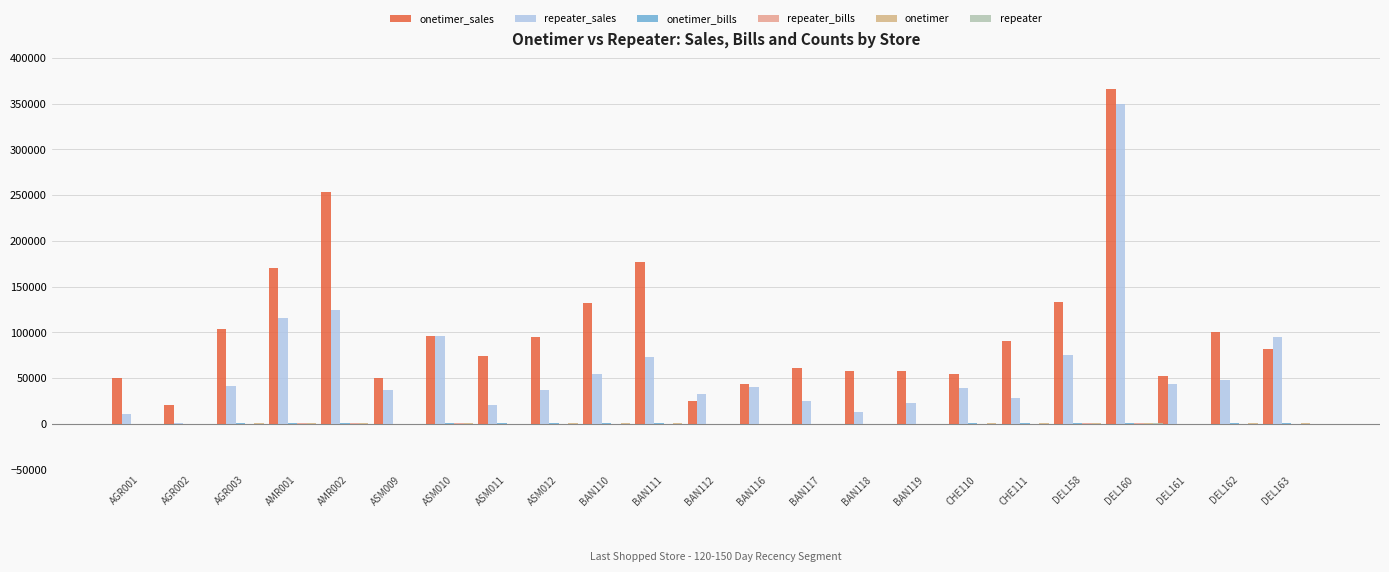

Which category has the lowest value in the onetimer_sales series?

AGR002